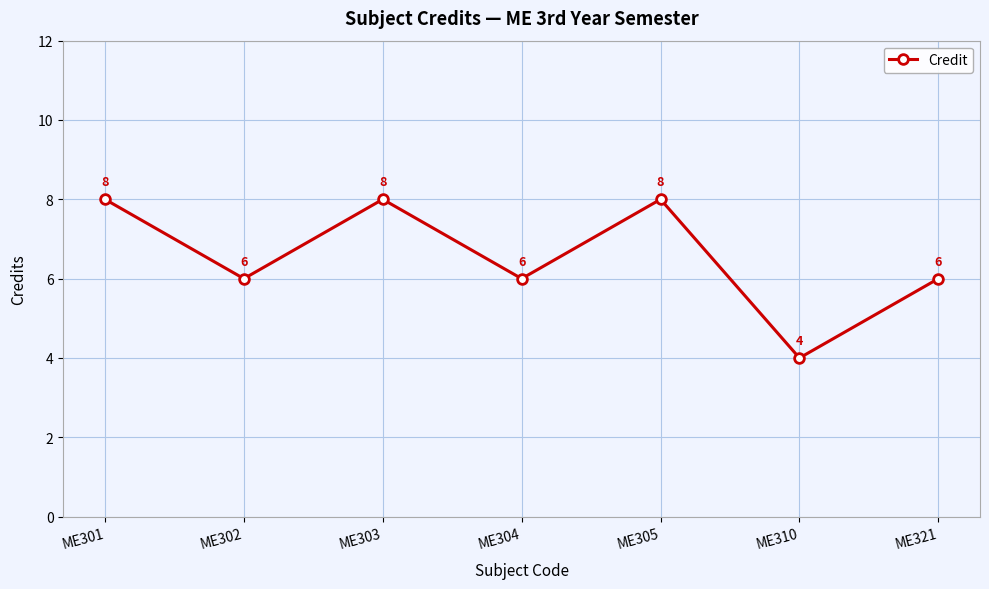

At which label does the data first exceed 6?

ME301